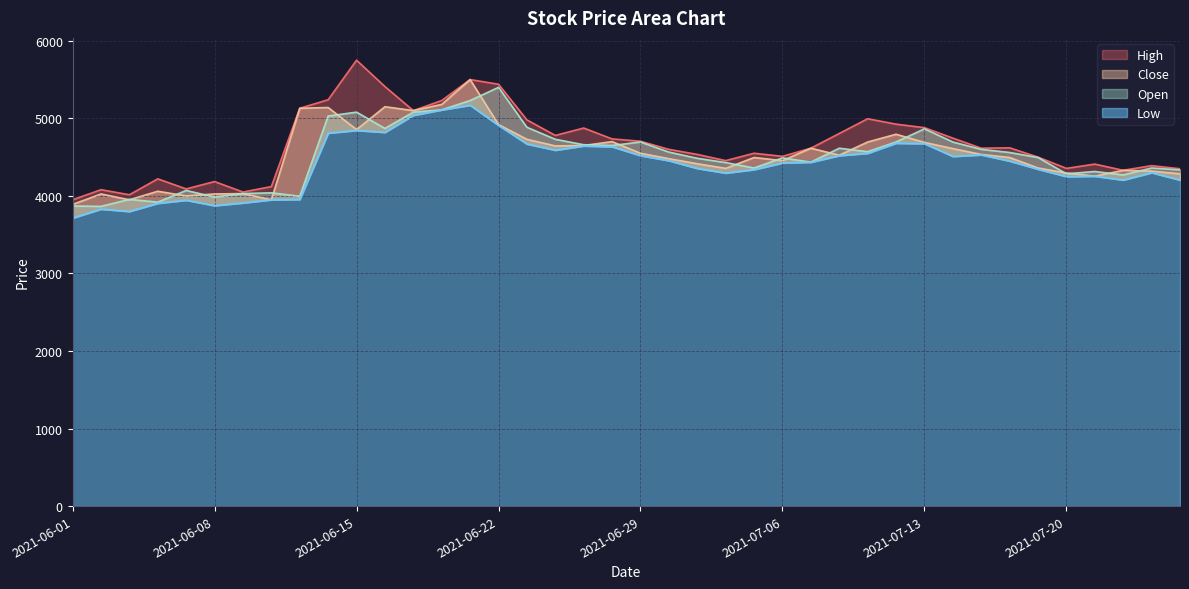

True or false: Low and High intersect in this chart.

False